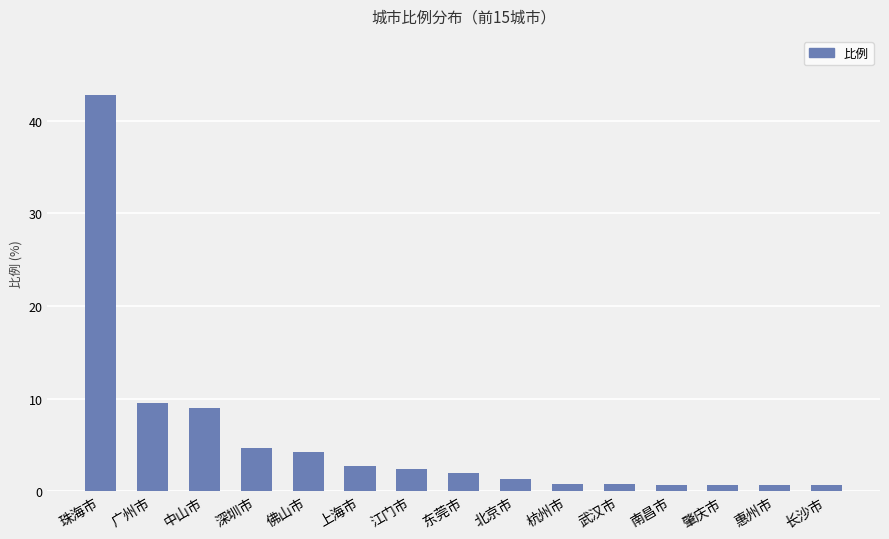

At which label is the value closest to 21?

广州市